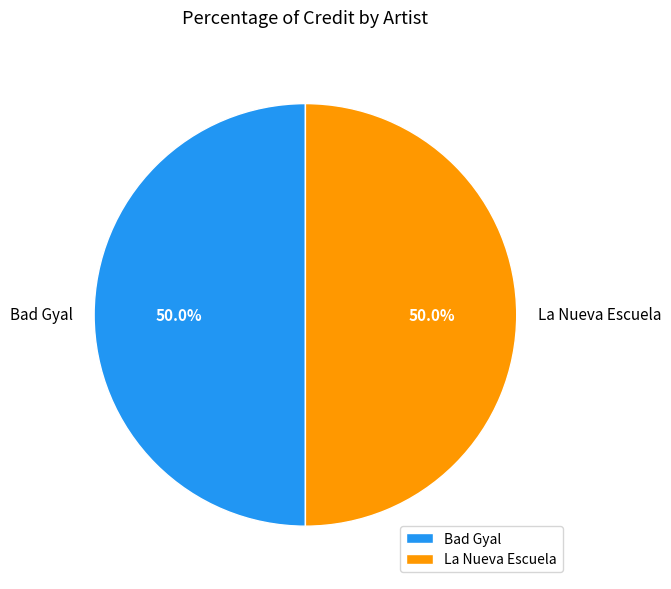

Combined, what portion of the pie is Bad Gyal and La Nueva Escuela?

100.0%